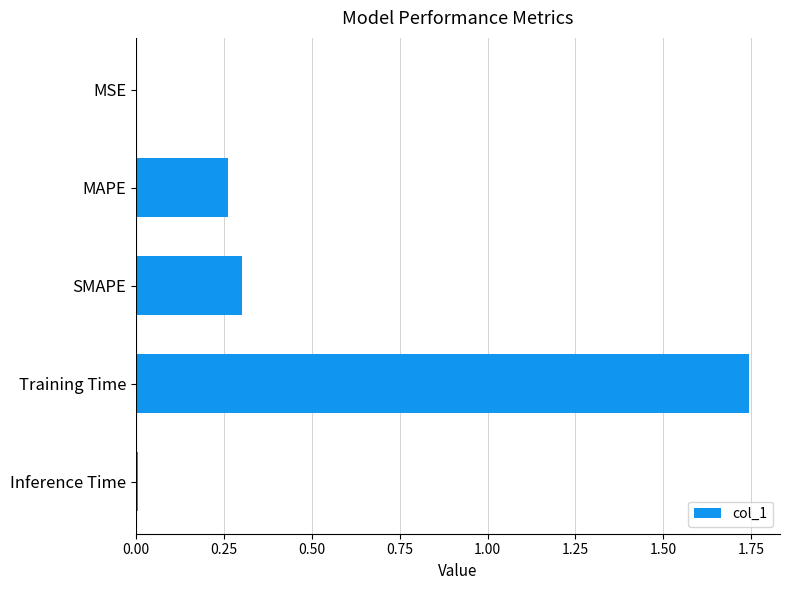

Between MAPE and MSE, which is larger?

MAPE